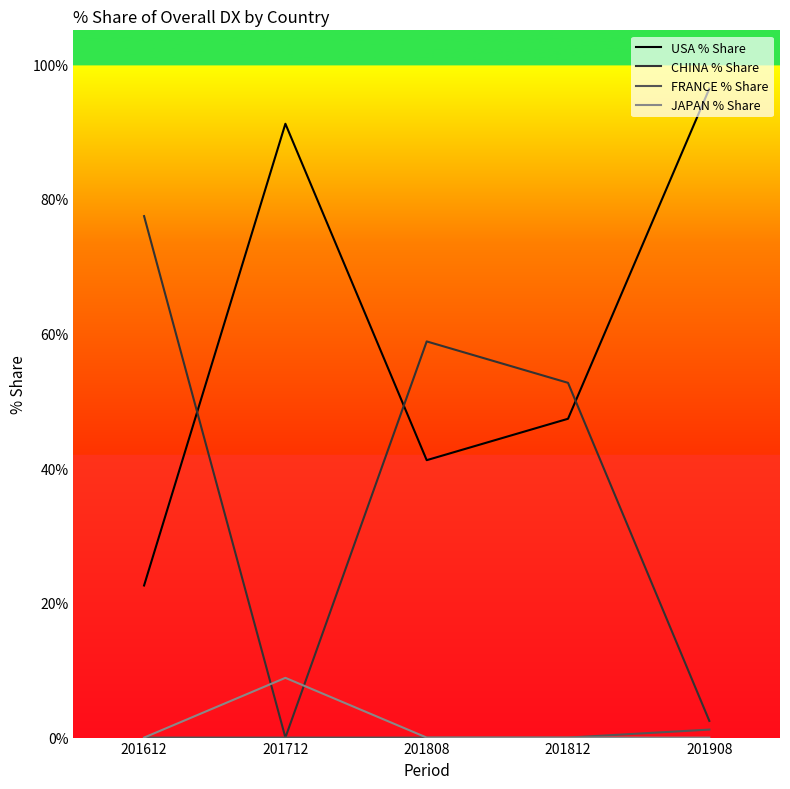

Read the CHINA % Share value at 201908.

2.5